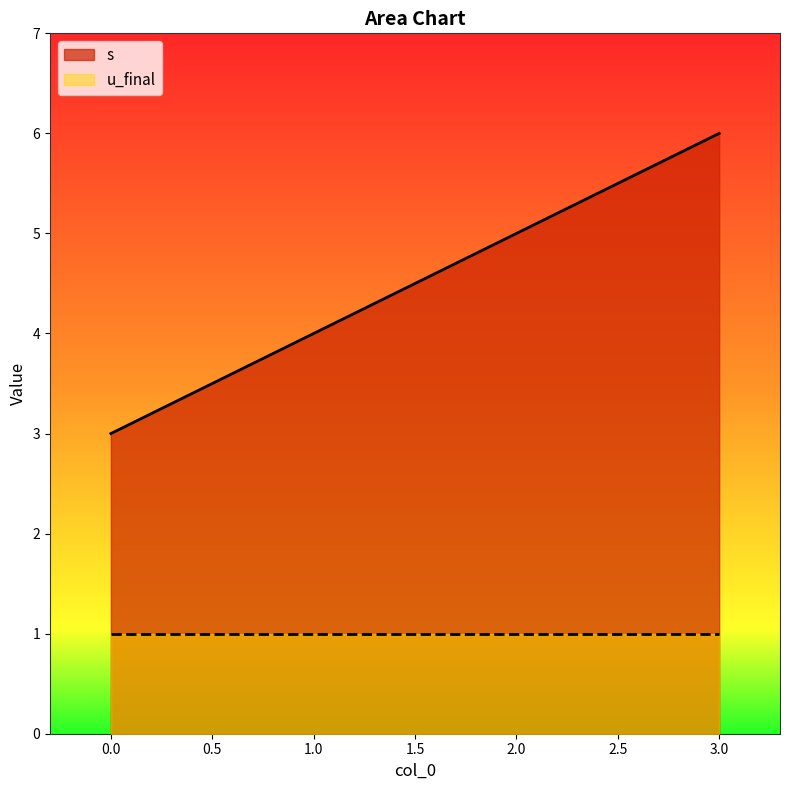

What is the value of the 3rd point from the left?

5